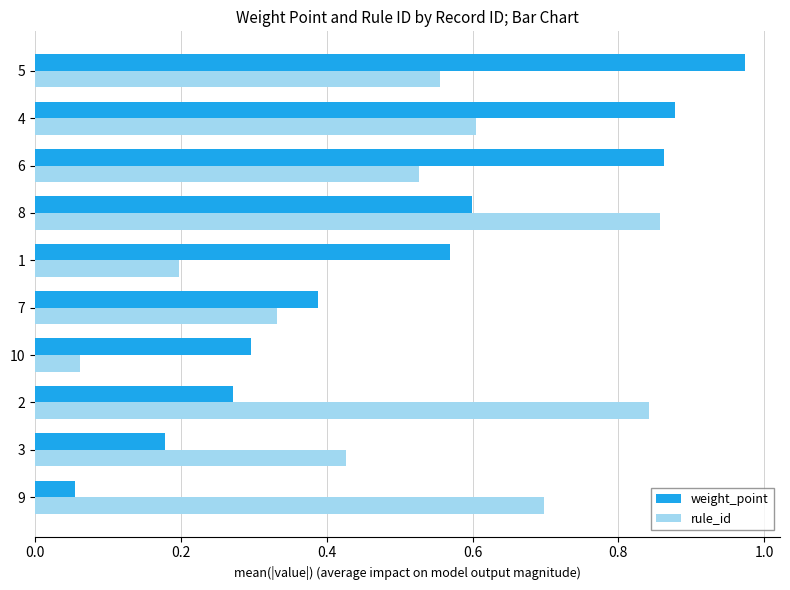

List the labels in order of rule_id value, largest first.

8, 2, 9, 4, 5, 6, 3, 7, 1, 10